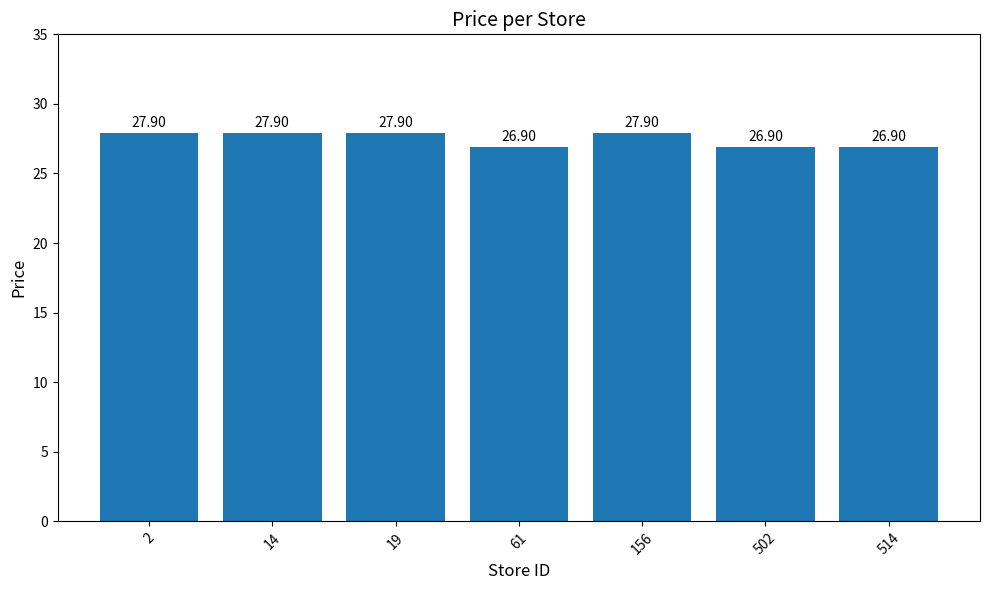

Read the value at 2.

27.9